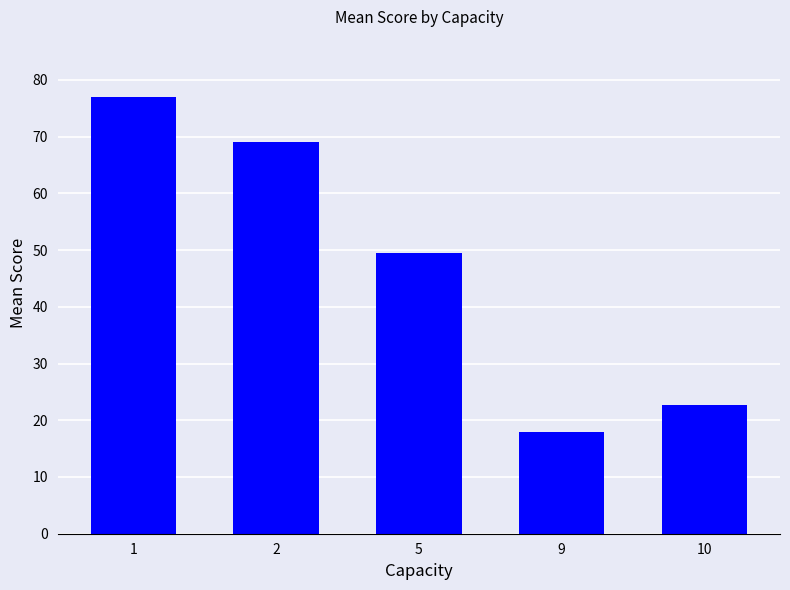

Does the chart contain stacked bars?

No